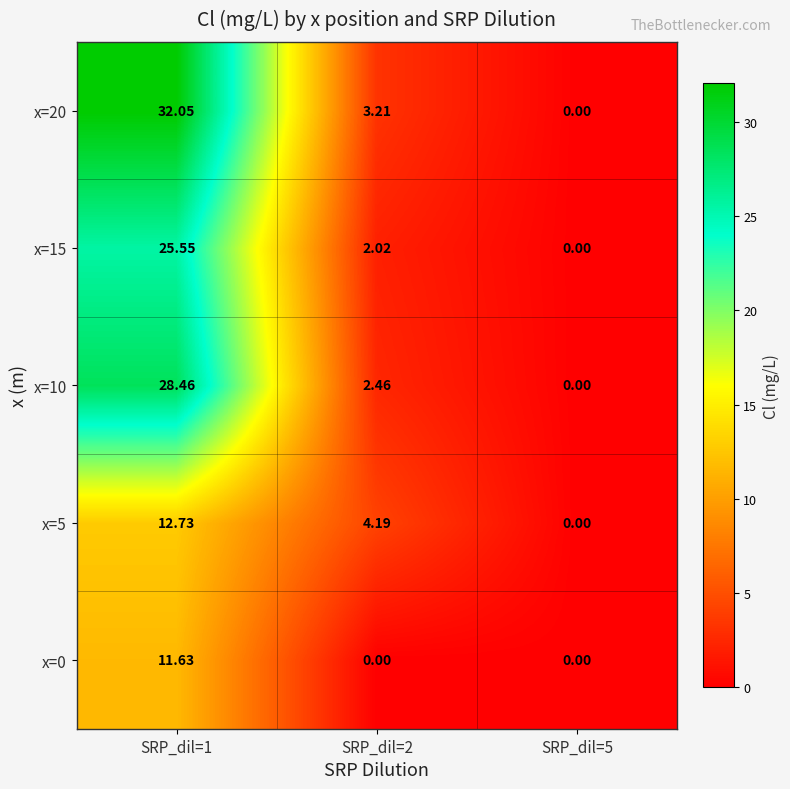

Is the value of x=20 at SRP_dil=1 greater than the value of x=10 at SRP_dil=1?

Yes